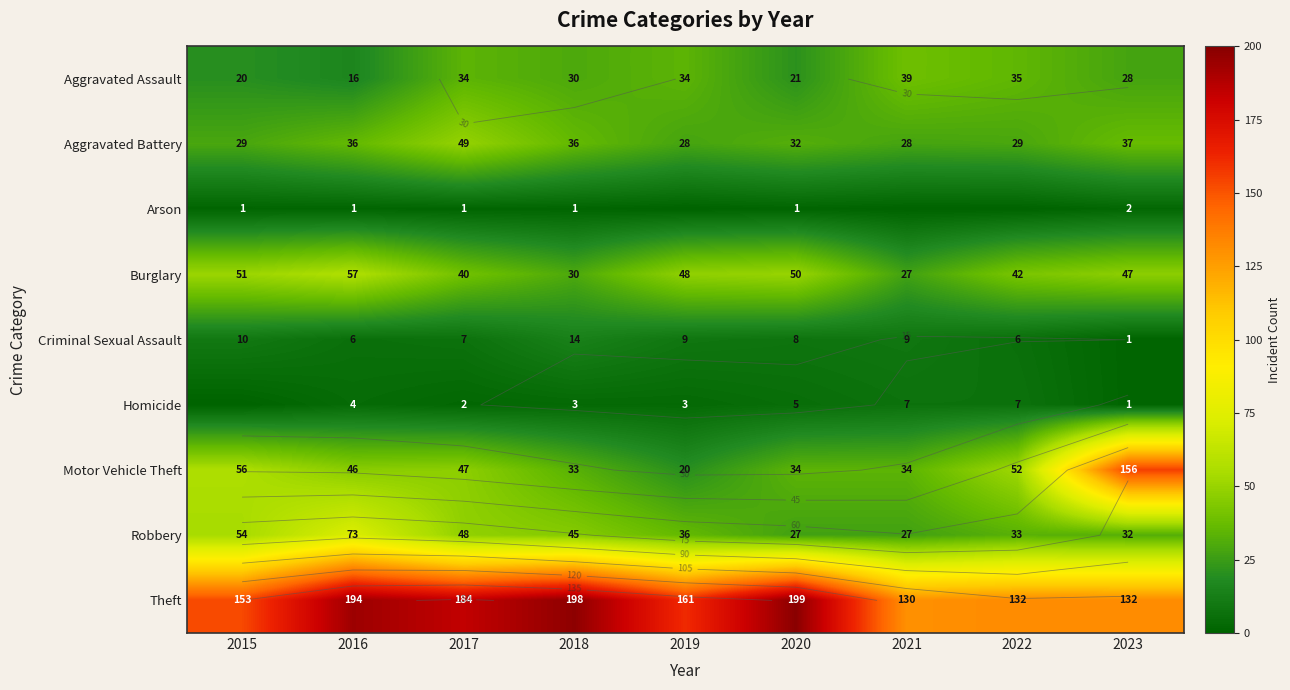

At which category does the chart reach its minimum across all series?

2019